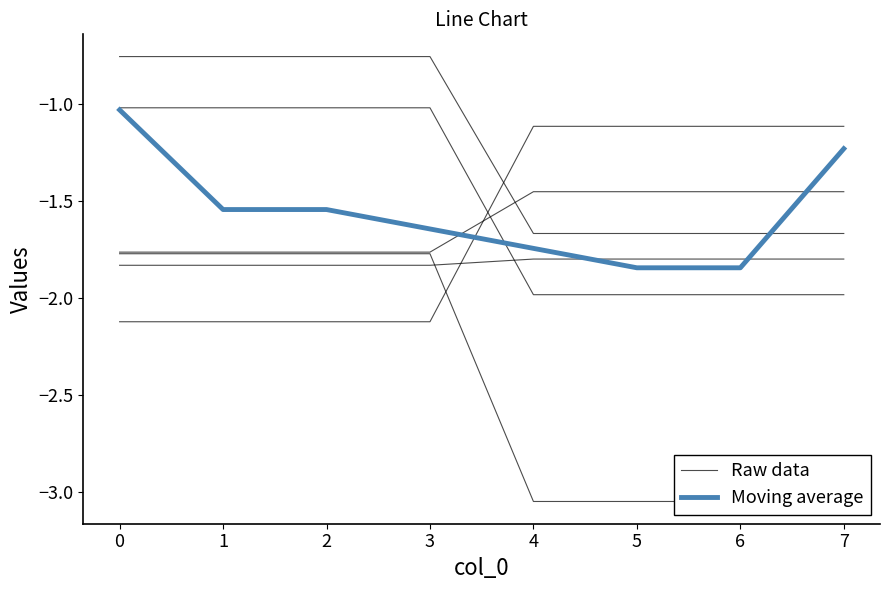

What value does the Moving average series have at 3?

-1.6